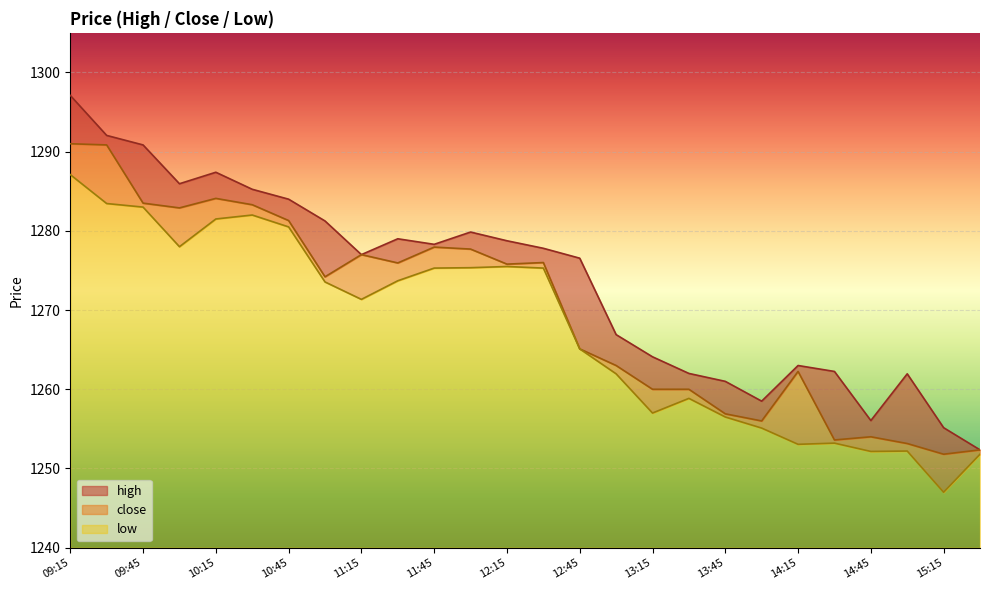

What is the label of the 2nd point from the left?

09:30